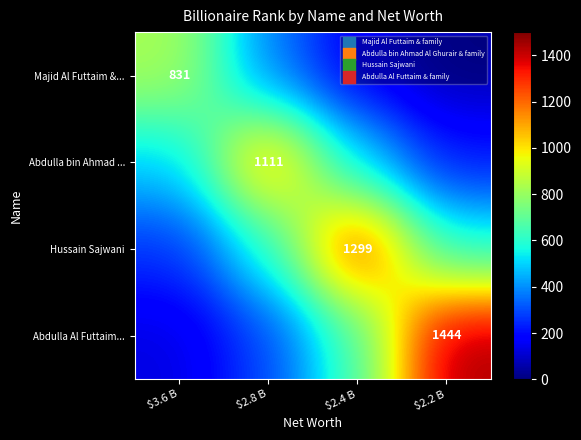

What is the sum of the Abdulla Al Futtaim... values at $2.2 B and $3.6 B?

1575.0